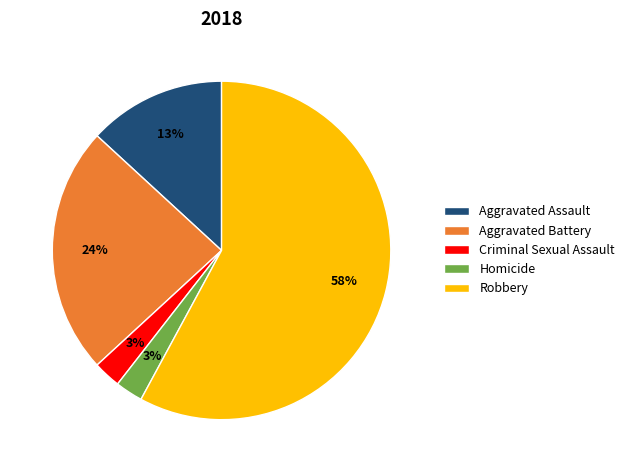

Is the sum of Criminal Sexual Assault and Robbery greater than half?

Yes